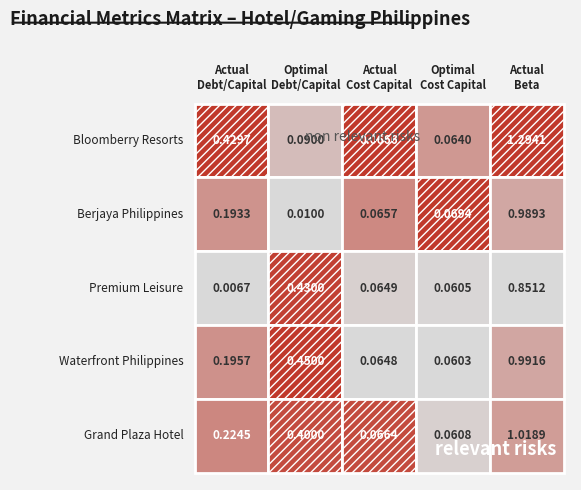

The value of Bloomberry Resorts at Berjaya Philippines is 0.1. True or false?

True